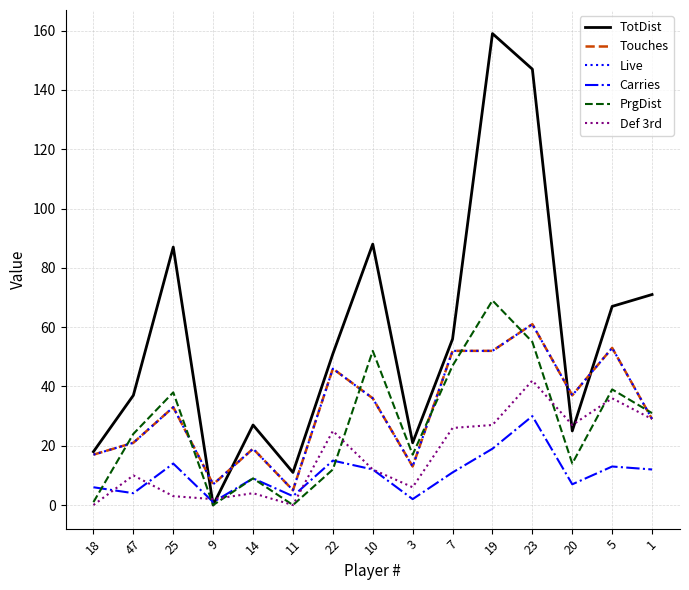

True or false: Live and Carries intersect in this chart.

False